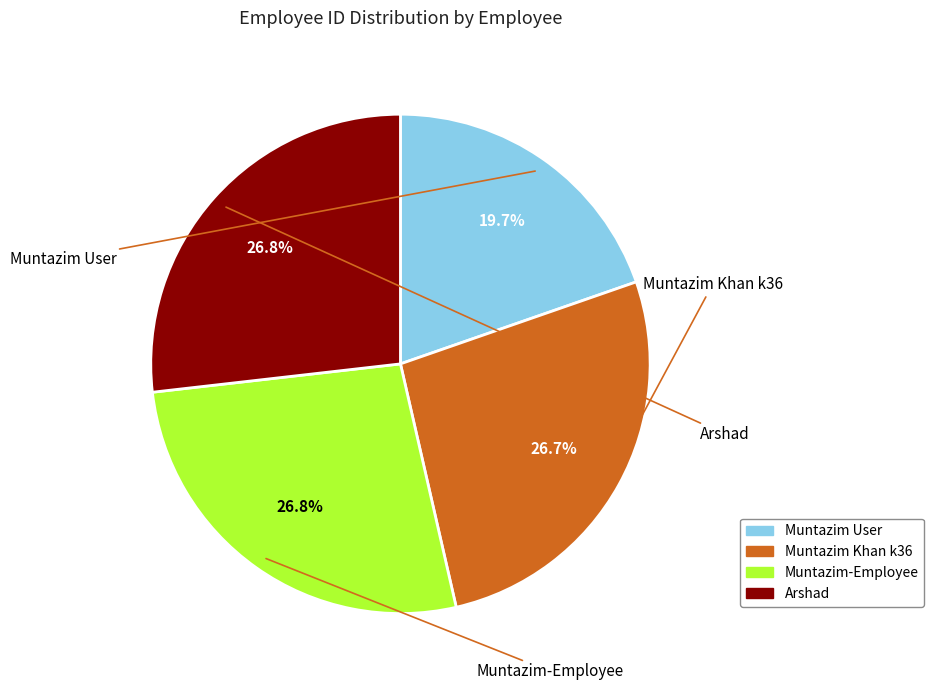

Count the number of slices in the pie.

4